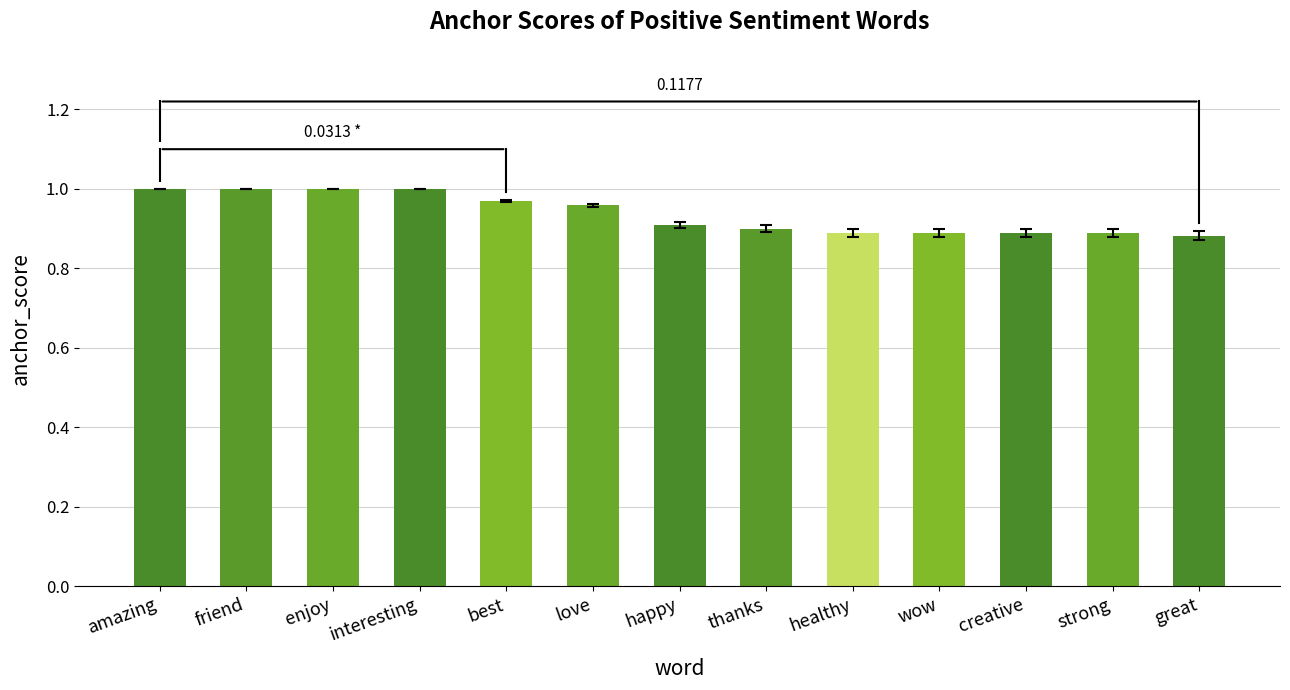

What is the sum of all values?

12.2